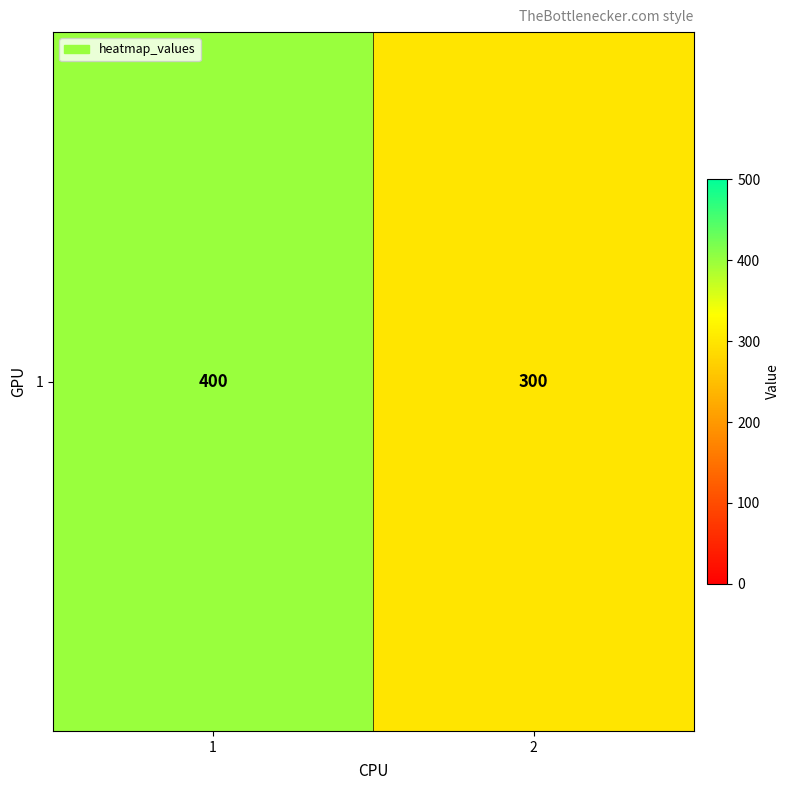

Which label corresponds to the largest value in the chart?

1